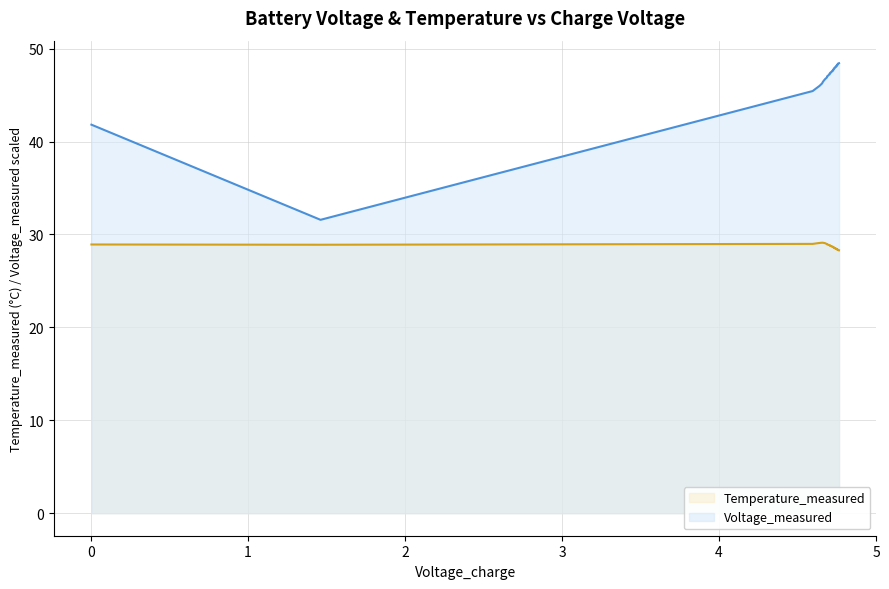

At which label does Voltage_measured reach its peak?

4.764